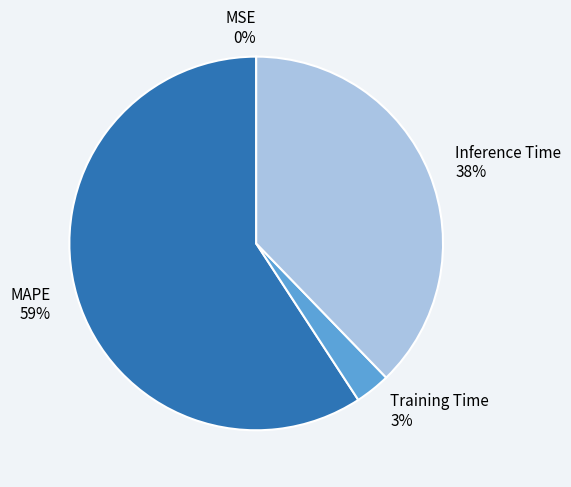

What is the majority slice?

MAPE